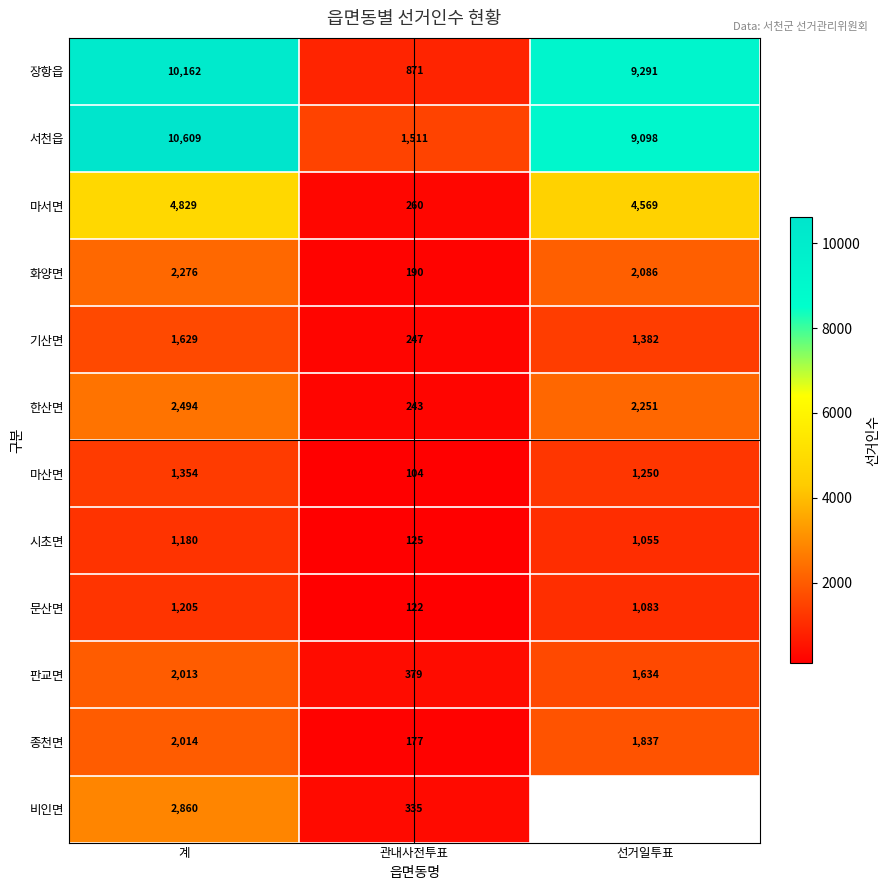

What is the difference between the highest and lowest values at 계?

9429